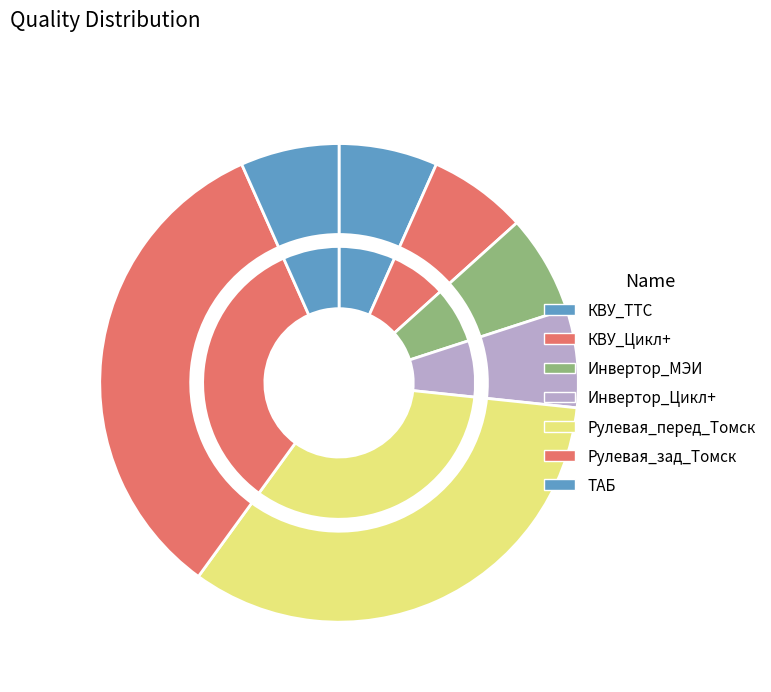

To the nearest percent, what percentage of the pie is Инвертор_МЭИ?

7%